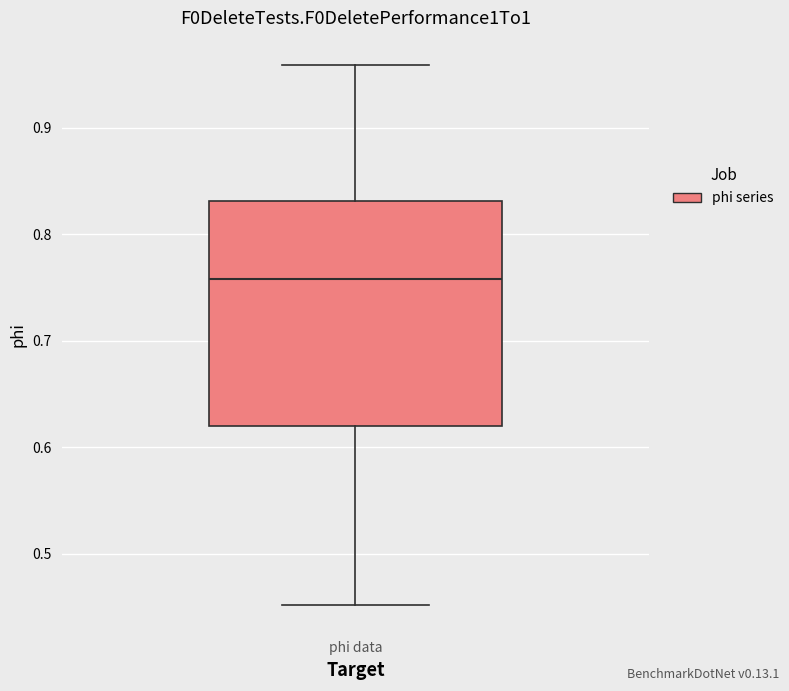

Where does the median line of the box for phi data sit on the y-axis? The values are not printed on the chart, so give them approximately, as read against the axis.

0.76